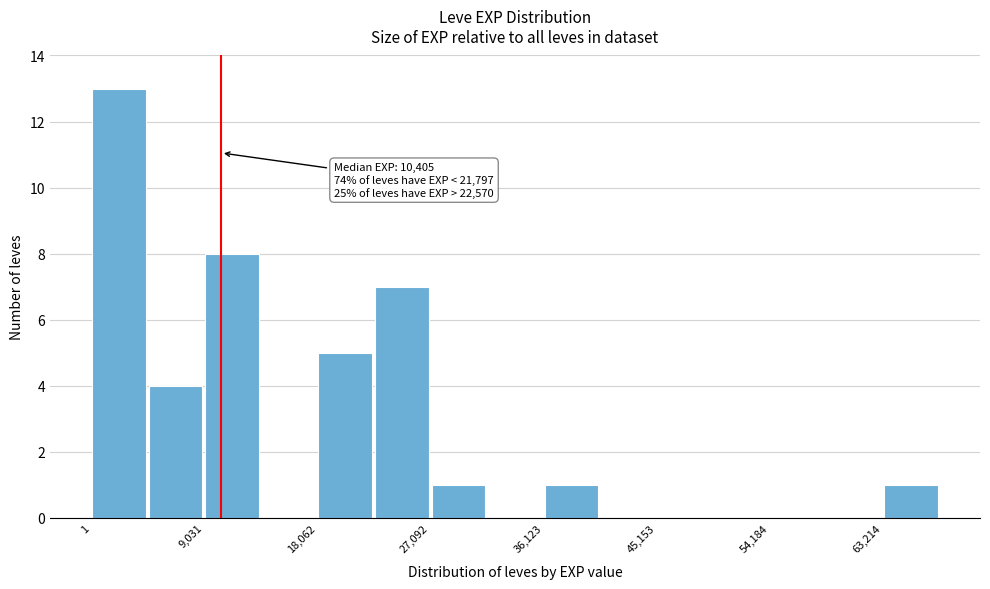

Over which range of the x-axis is the bar tallest?

0 to 5000